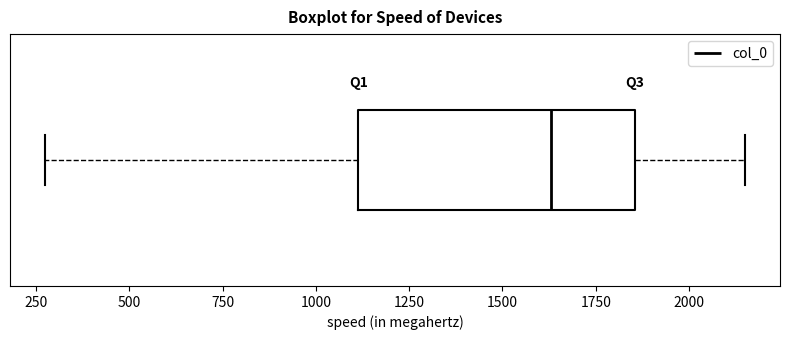

Transcribe this box plot: give where the median line is, the range the box spans, and where the two whiskers end, as read against the x-axis. The values are not printed on the chart, so give them approximately, as read against the axis.

median 1650, box 1100 to 1850, whiskers 250 to 2150